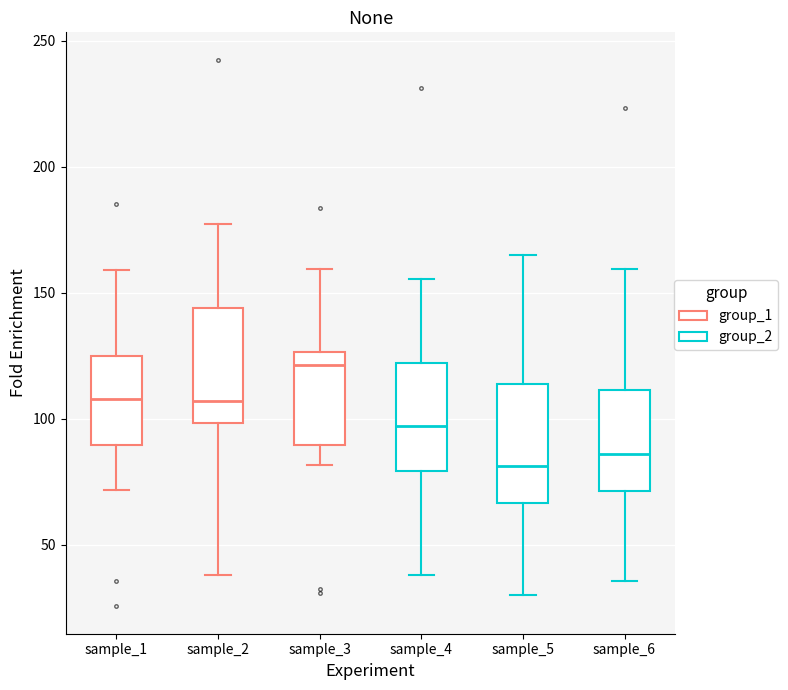

Reading left to right, read every box against the y-axis: the position of its median line, the range the box covers, and the ends of its whiskers. The values are not printed on the chart, so give them approximately, as read against the axis.

sample_1: median 110, box 90 to 125, whiskers 70 to 160
sample_2: median 105, box 100 to 145, whiskers 40 to 175
sample_3: median 120, box 90 to 125, whiskers 80 to 160
sample_4: median 95, box 80 to 120, whiskers 40 to 155
sample_5: median 80, box 65 to 115, whiskers 30 to 165
sample_6: median 85, box 70 to 110, whiskers 35 to 160